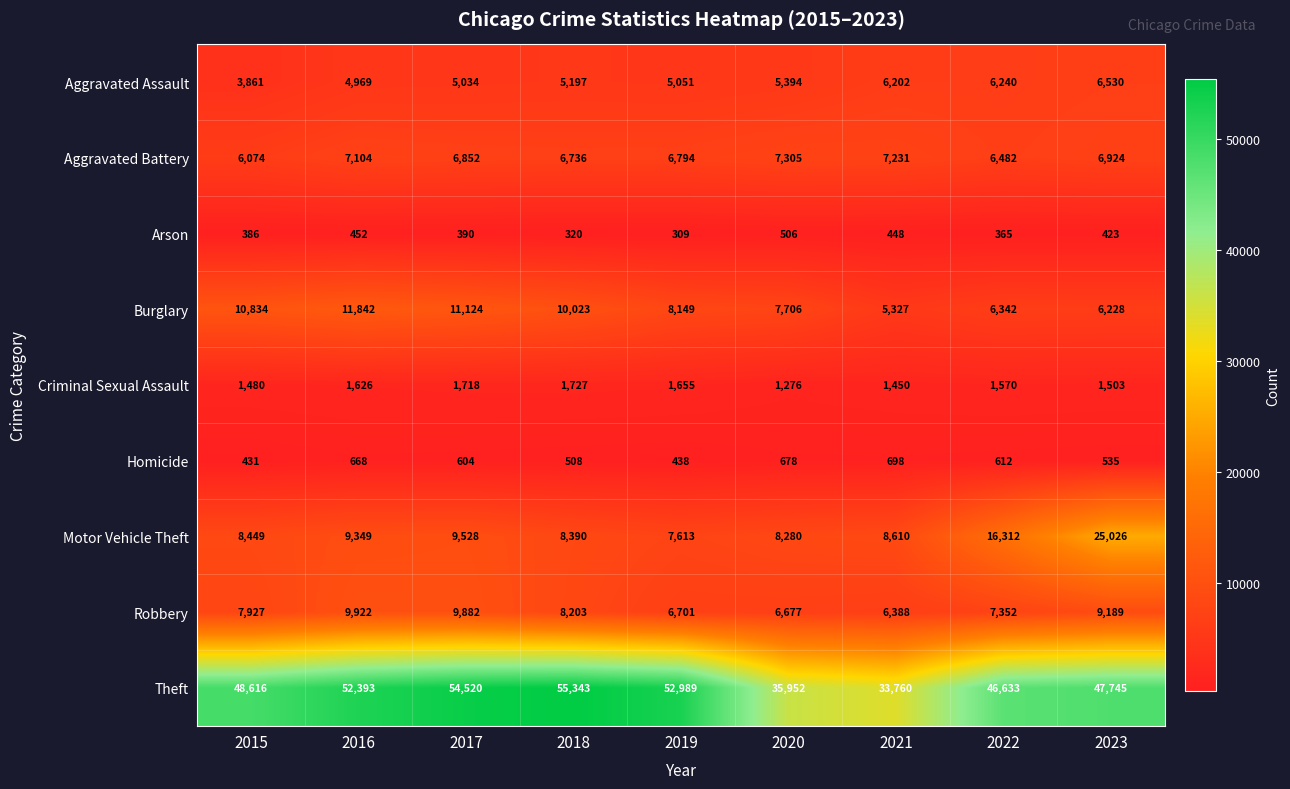

At 2019, list the series in order from smallest to largest.

Arson, Homicide, Criminal Sexual Assault, Aggravated Assault, Robbery, Aggravated Battery, Motor Vehicle Theft, Burglary, Theft